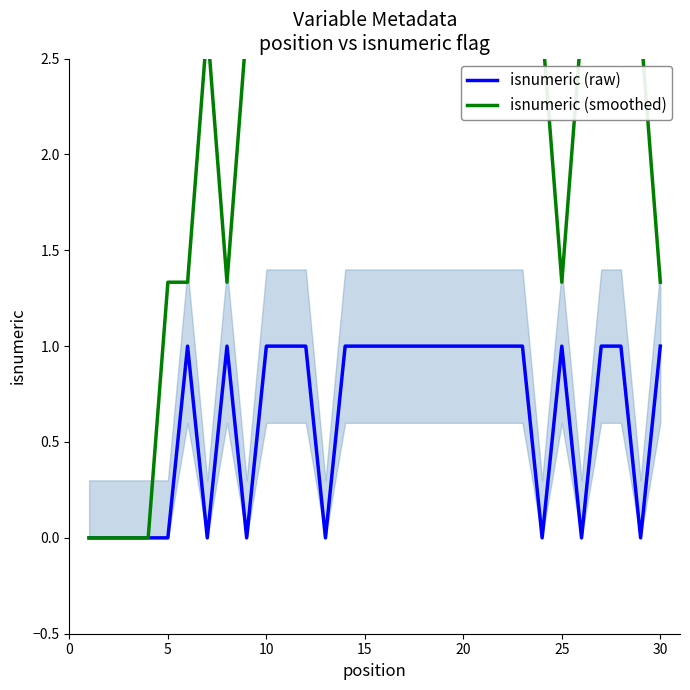

Reading left to right, what are all the values shown in this chart?

isnumeric (raw): 0.0	0.0	0.0	0.0	0.0	1.0	0.0	1.0	0.0	1.0	1.0	1.0	0.0	1.0	1.0	1.0	1.0	1.0	1.0	1.0	1.0	1.0	1.0	0.0	1.0	0.0	1.0	1.0	0.0	1.0
isnumeric (smoothed): 0.0	0.0	0.0	0.0	1.3	1.3	2.7	1.3	2.7	2.7	4.0	2.7	2.7	2.7	4.0	4.0	4.0	4.0	4.0	4.0	4.0	4.0	2.7	2.7	1.3	2.7	2.7	2.7	2.7	1.3